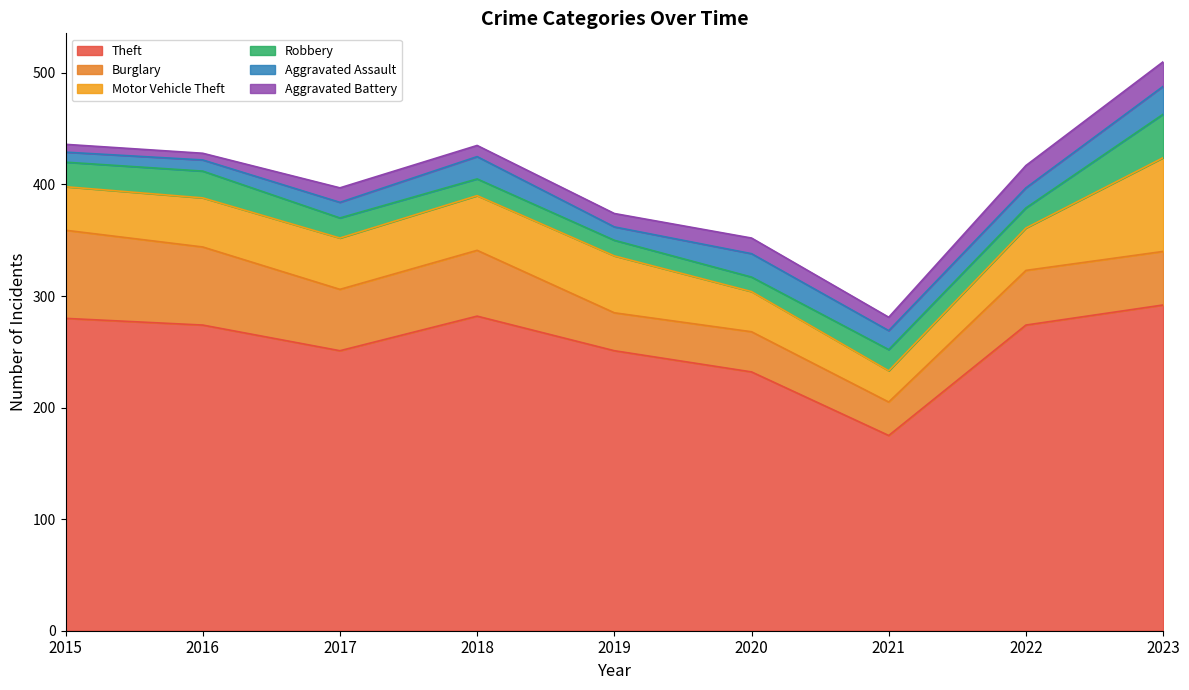

What is the average value of the Aggravated Assault series?

16